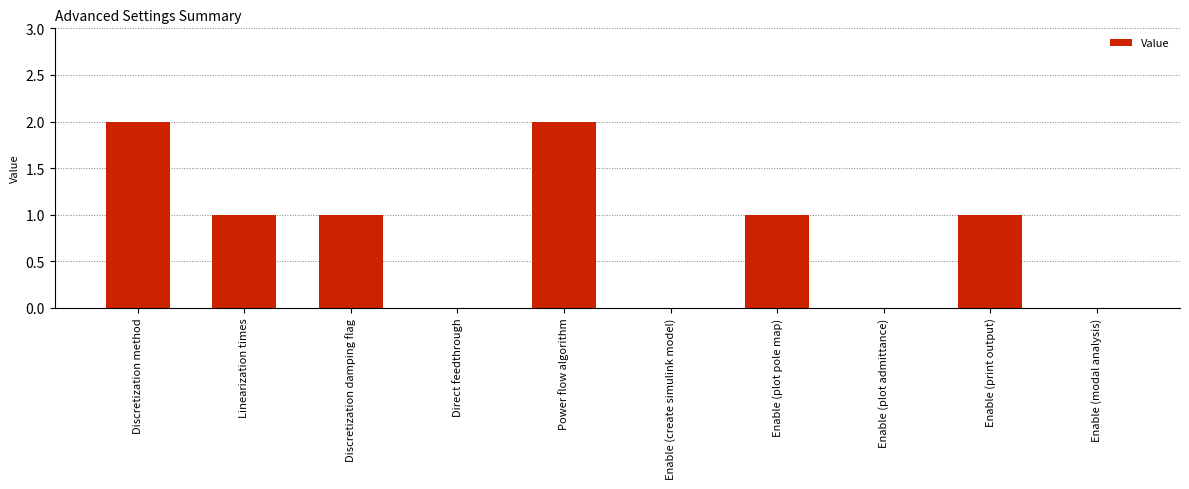

How many series are shown in this chart?

1